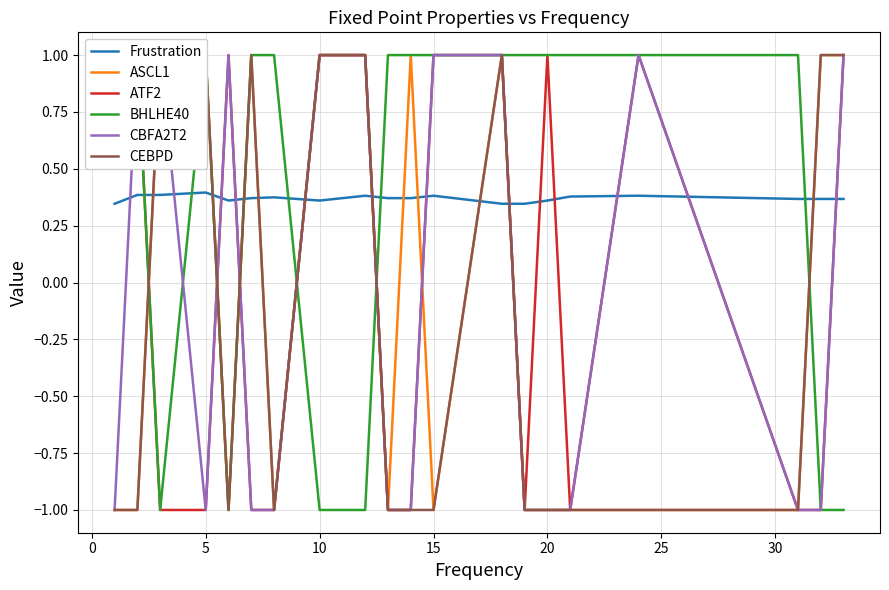

The ASCL1 series shows 1.5 at 18. True or false?

False